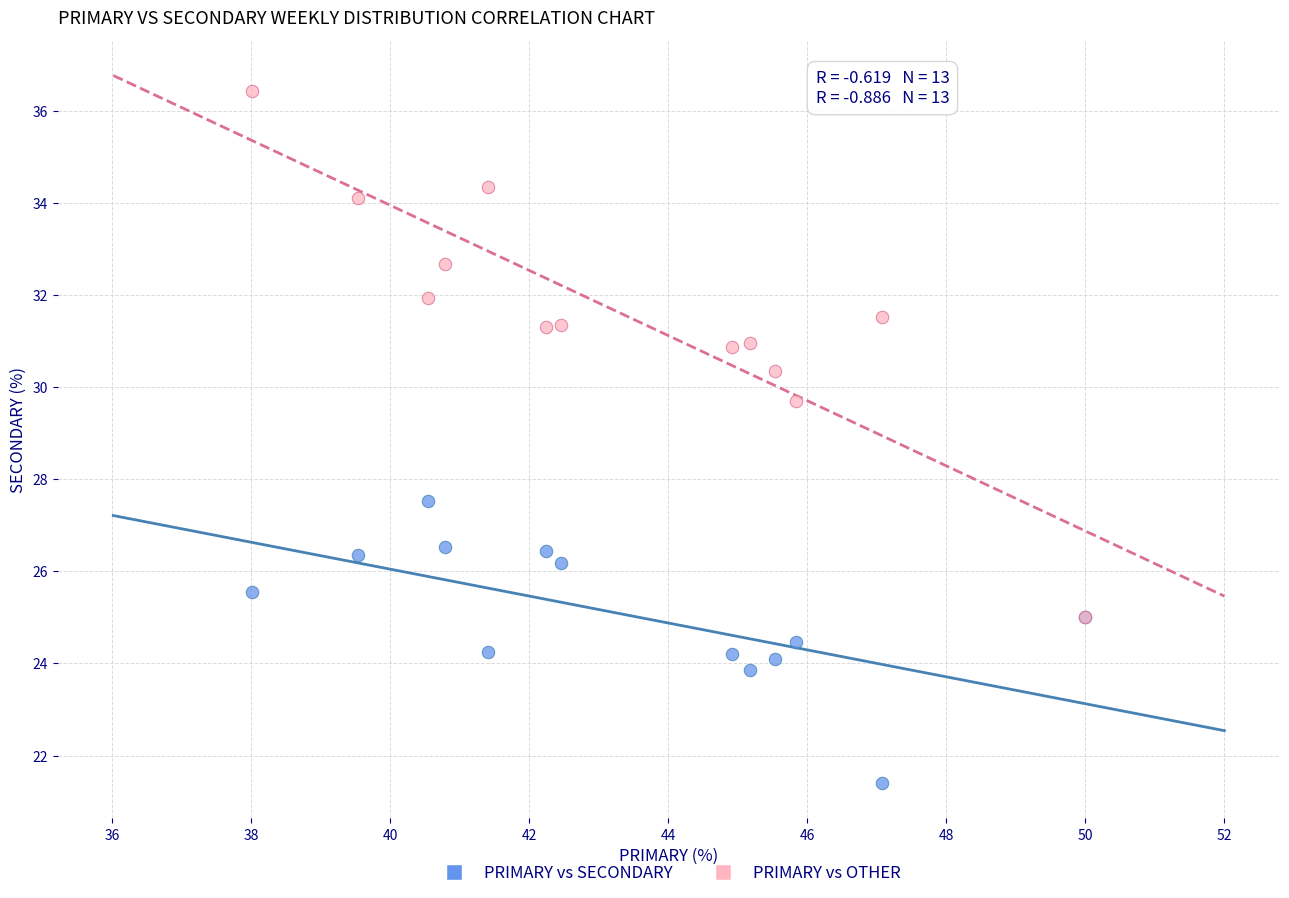

Across all series, what Y value is closest to 28?

27.5